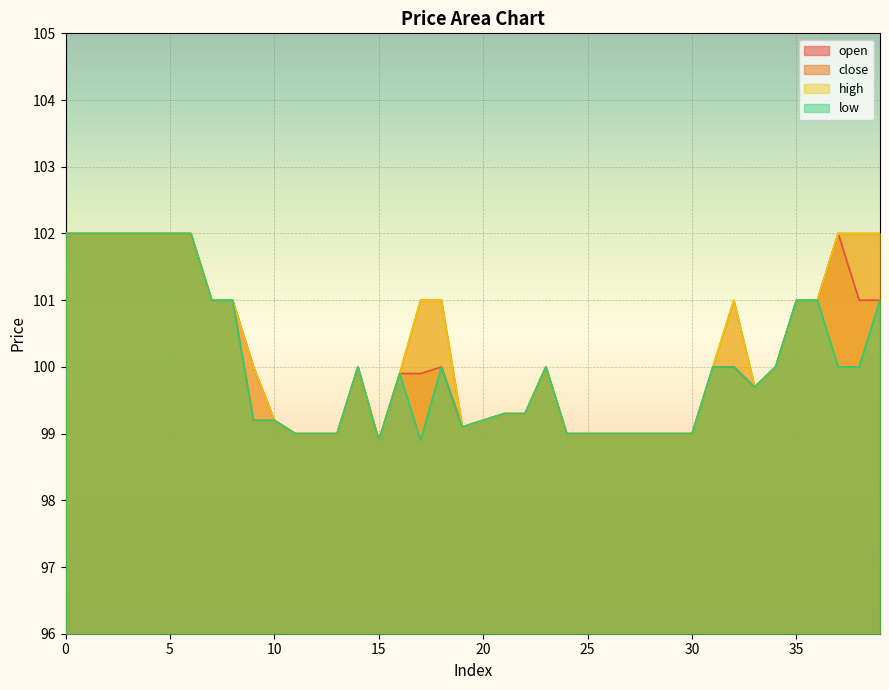

Which series changed the most between 2 and 4?

open